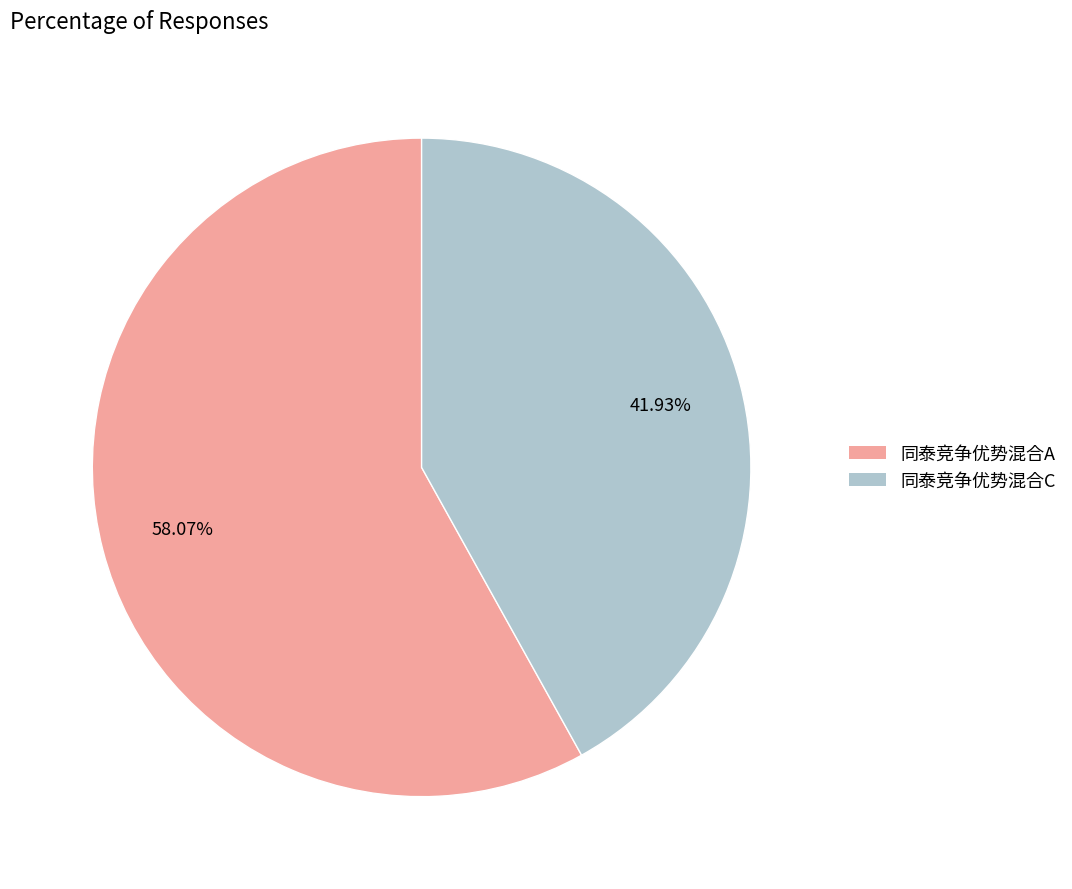

To the nearest percent, what is the difference between the 同泰竞争优势混合C and 同泰竞争优势混合A slice percentages?

16%